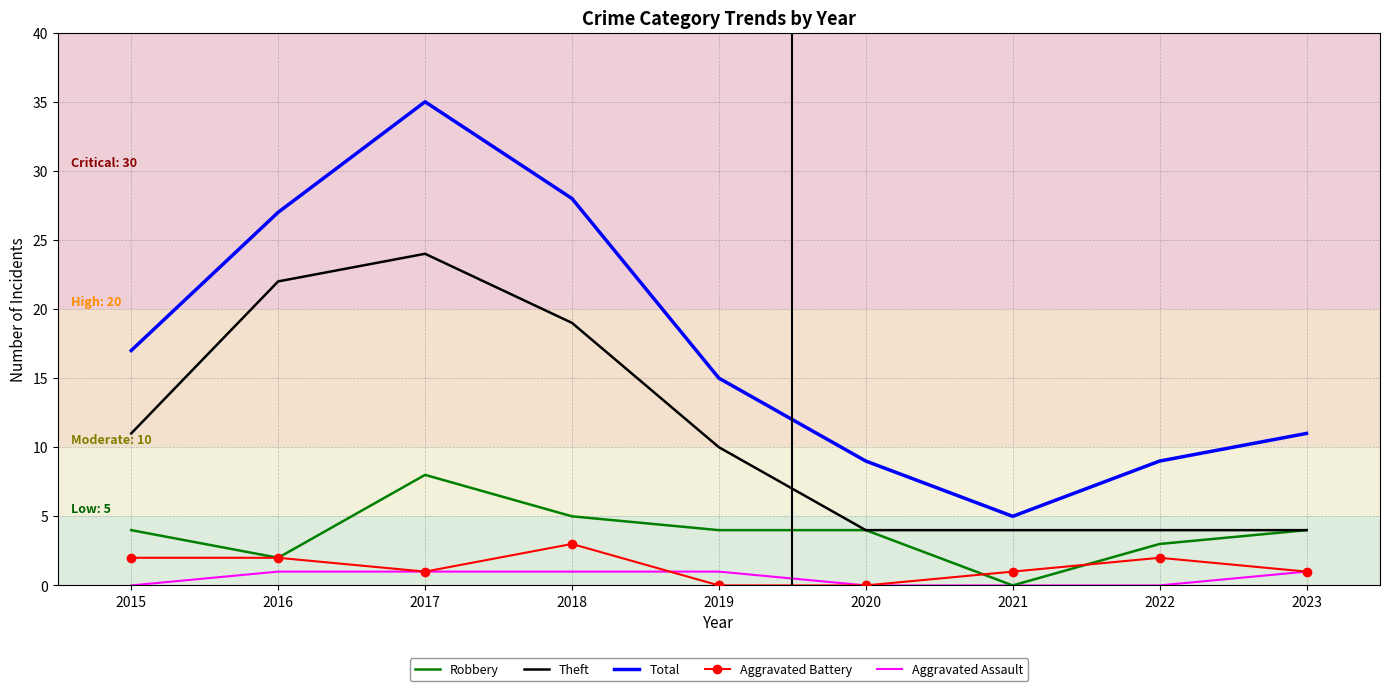

Which label corresponds to the largest value in the chart?

2017